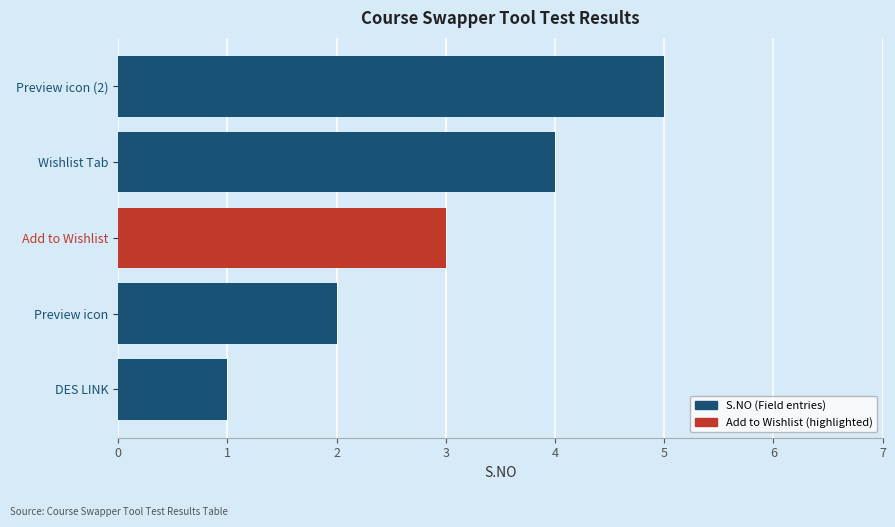

Rank the categories by value from highest to lowest.

Preview icon (2), Wishlist Tab, Add to Wishlist, Preview icon, DES LINK